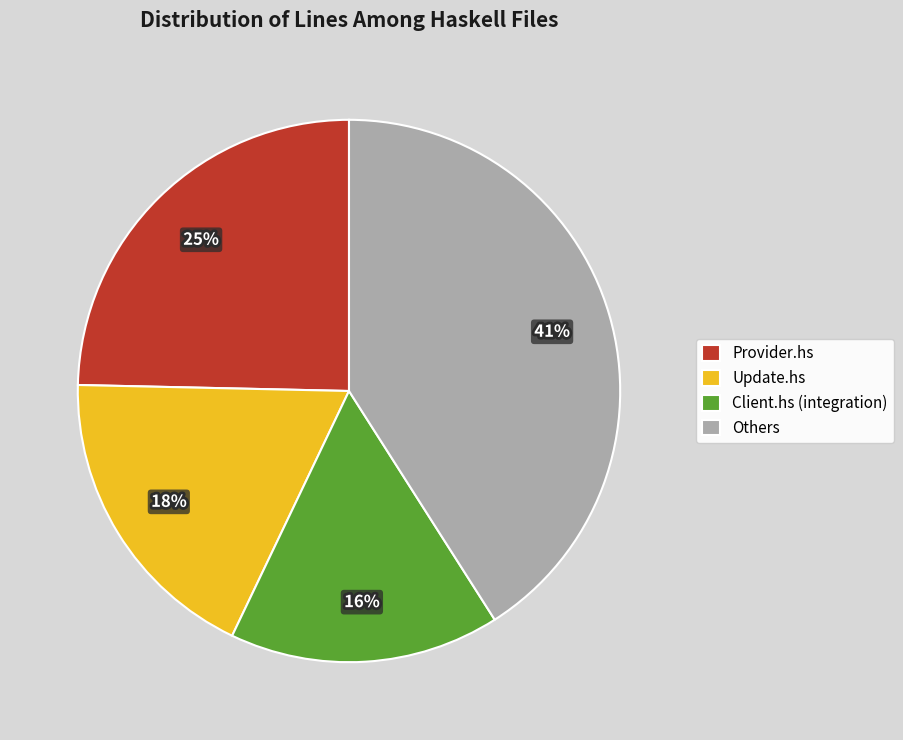

How many segments does this pie chart have?

4